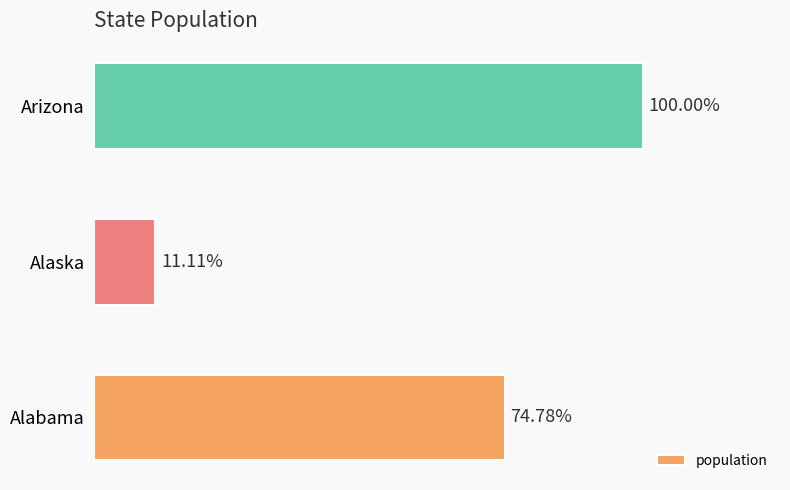

Does the chart contain any negative values?

No